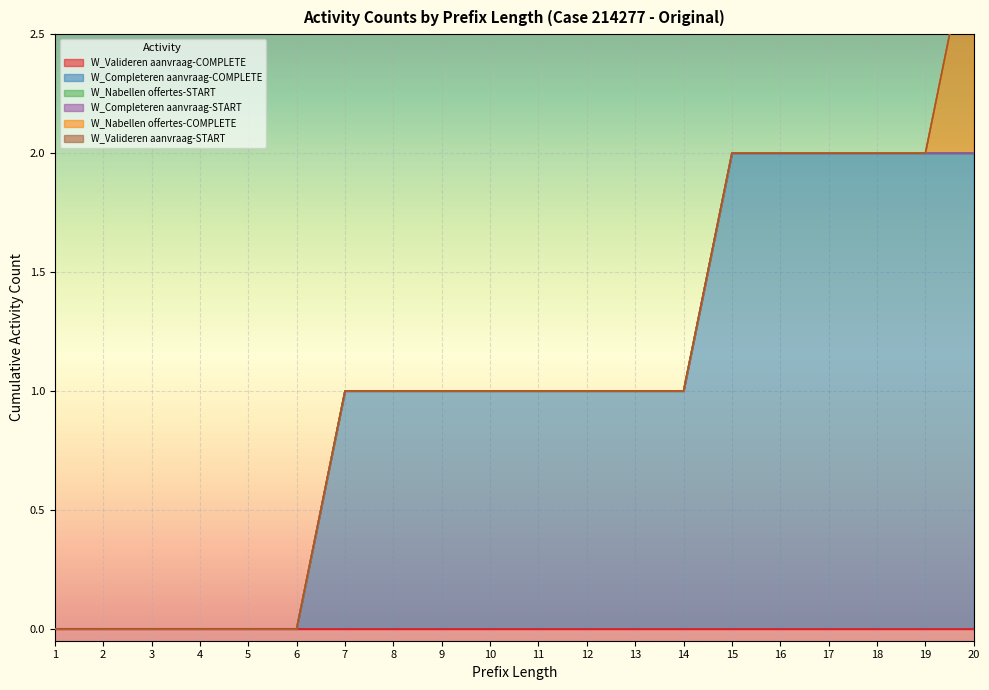

The W_Nabellen offertes-START series shows 0 at 11. True or false?

True